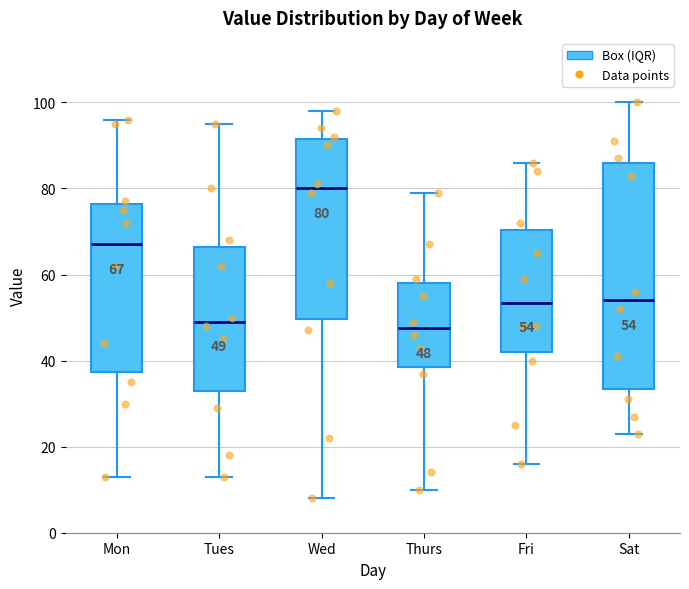

Comparing the boxes themselves (not the whiskers), which one is the tallest?

Sat